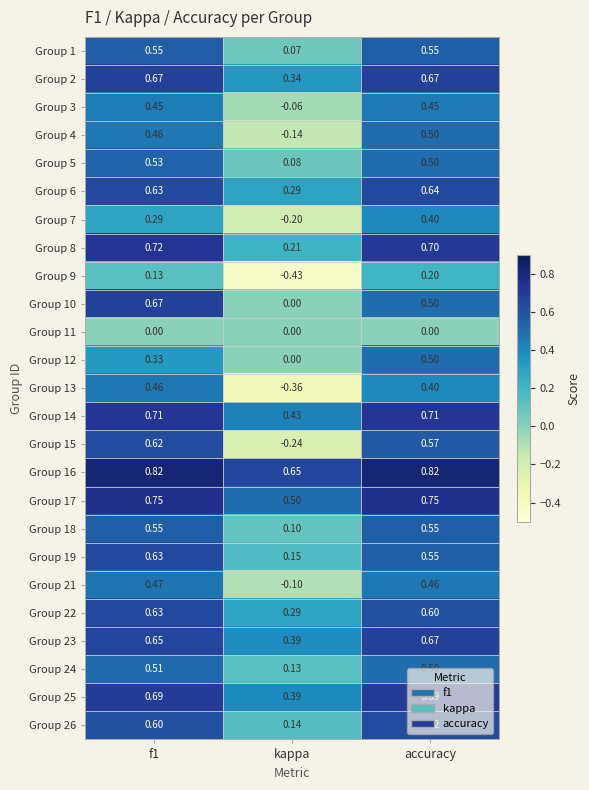

Is the value of Group 19 at f1 greater than the value of Group 21 at accuracy?

Yes